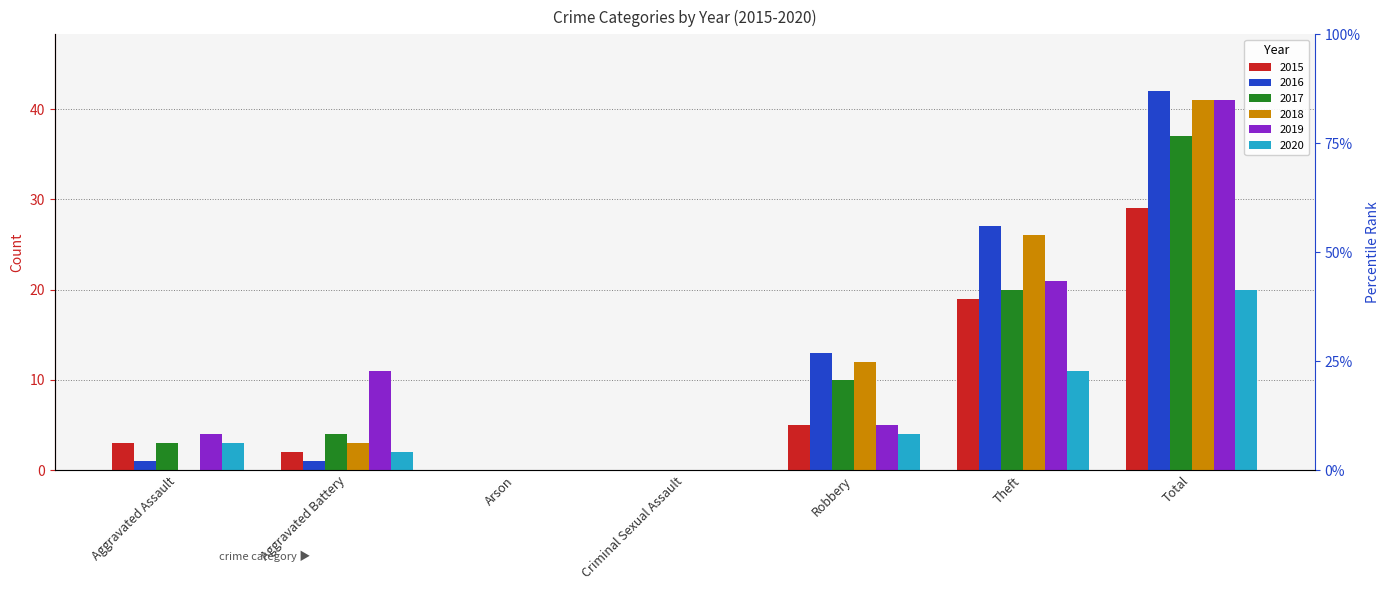

Between Aggravated Assault and Theft, which series saw the biggest shift?

2016